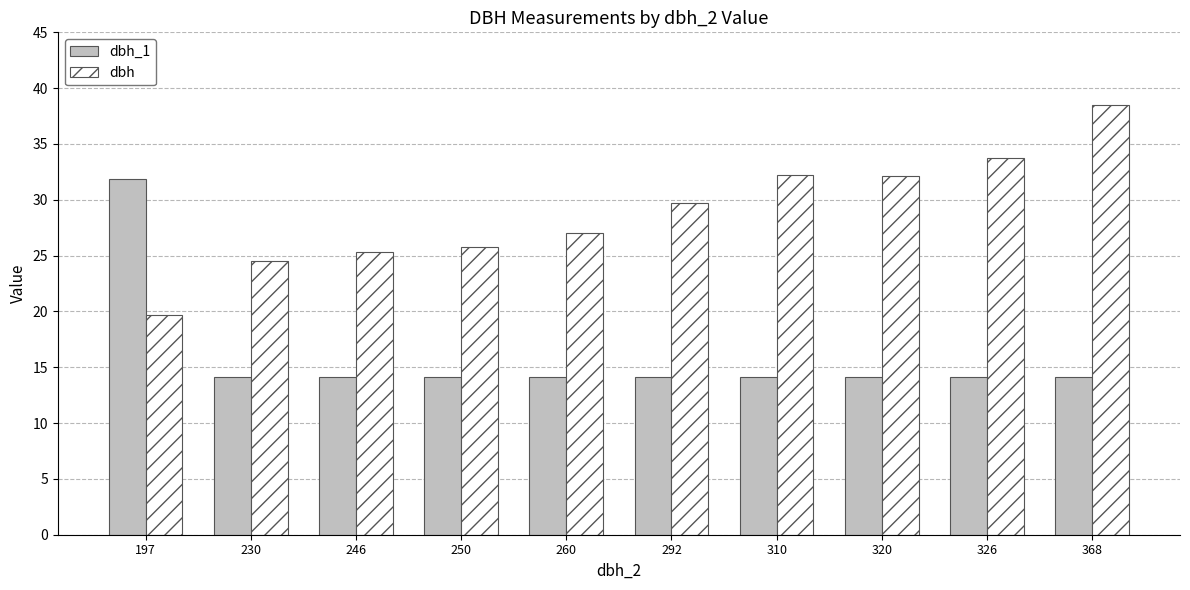

Rank the series at 292 from highest to lowest value.

dbh, dbh_1